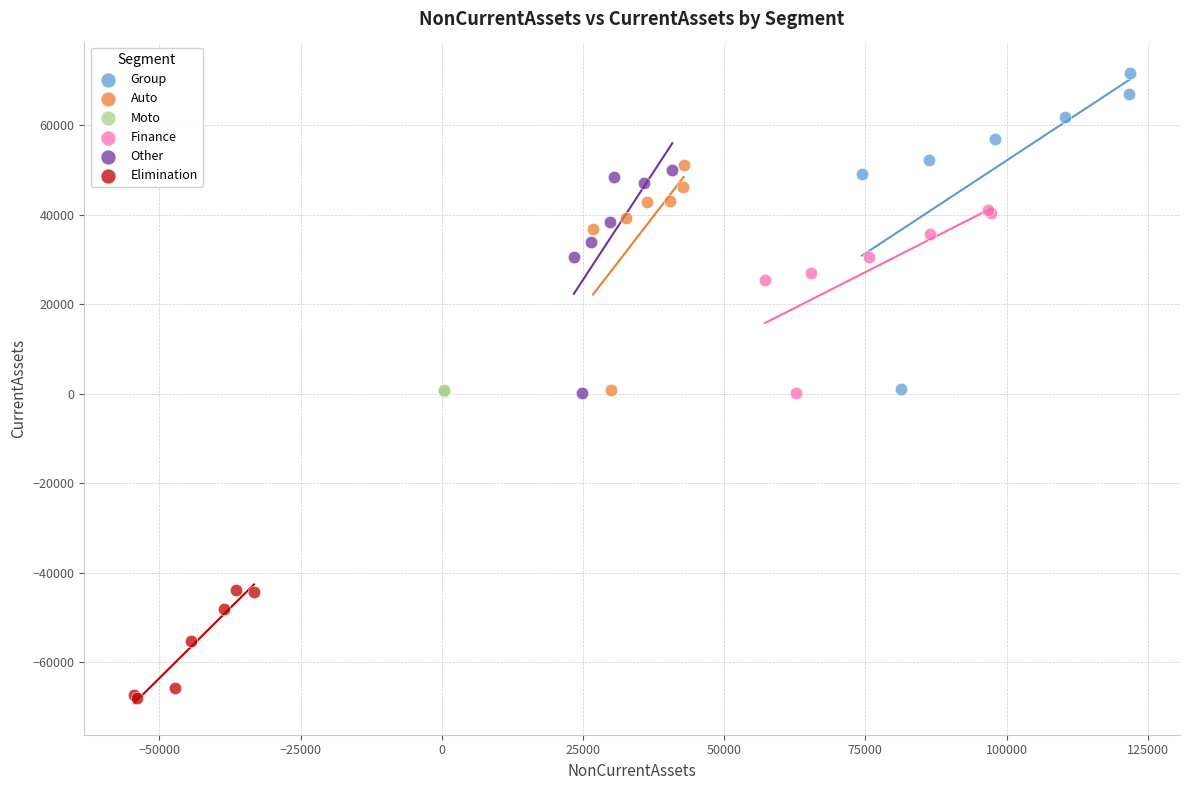

Which series contains the highest Y value?

Group